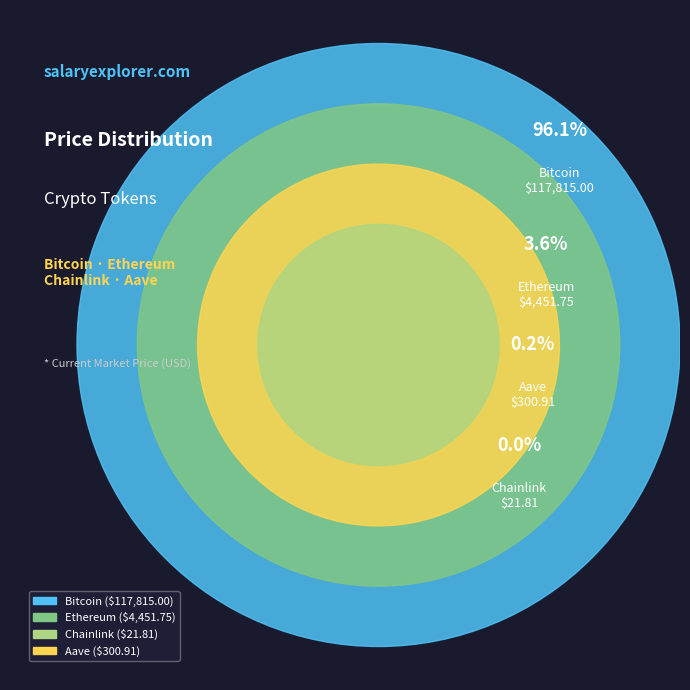

Between Bitcoin and Ethereum, which is larger?

Bitcoin